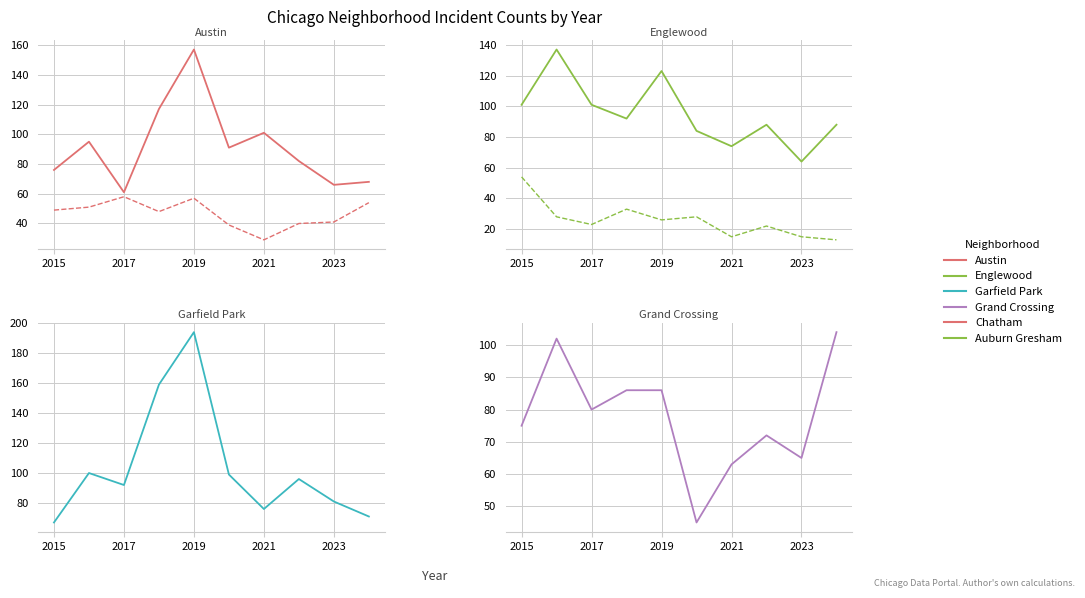

What is the minimum value shown in the chart?

13